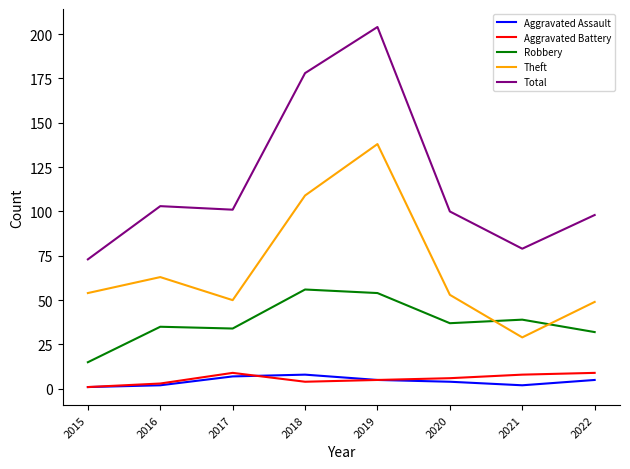

Between 2016 and 2017, which series saw the biggest shift?

Theft